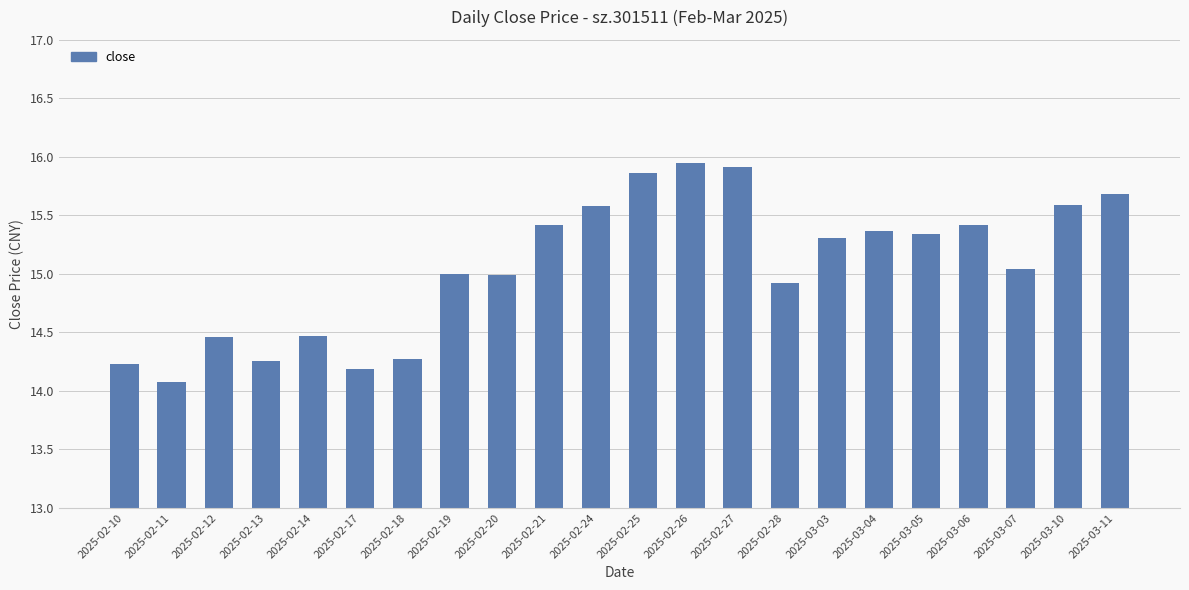

The chart shows a value of 21.3 at 2025-03-04. True or false?

False